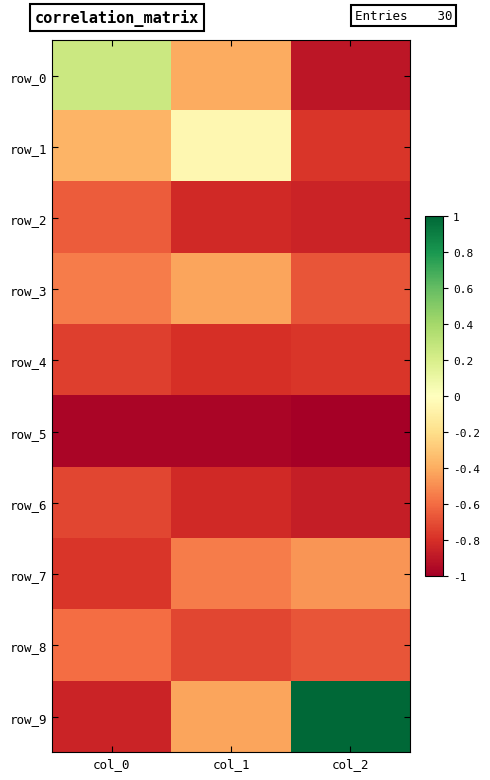

Is it true that row_3 equals -0.6 at col_0?

True